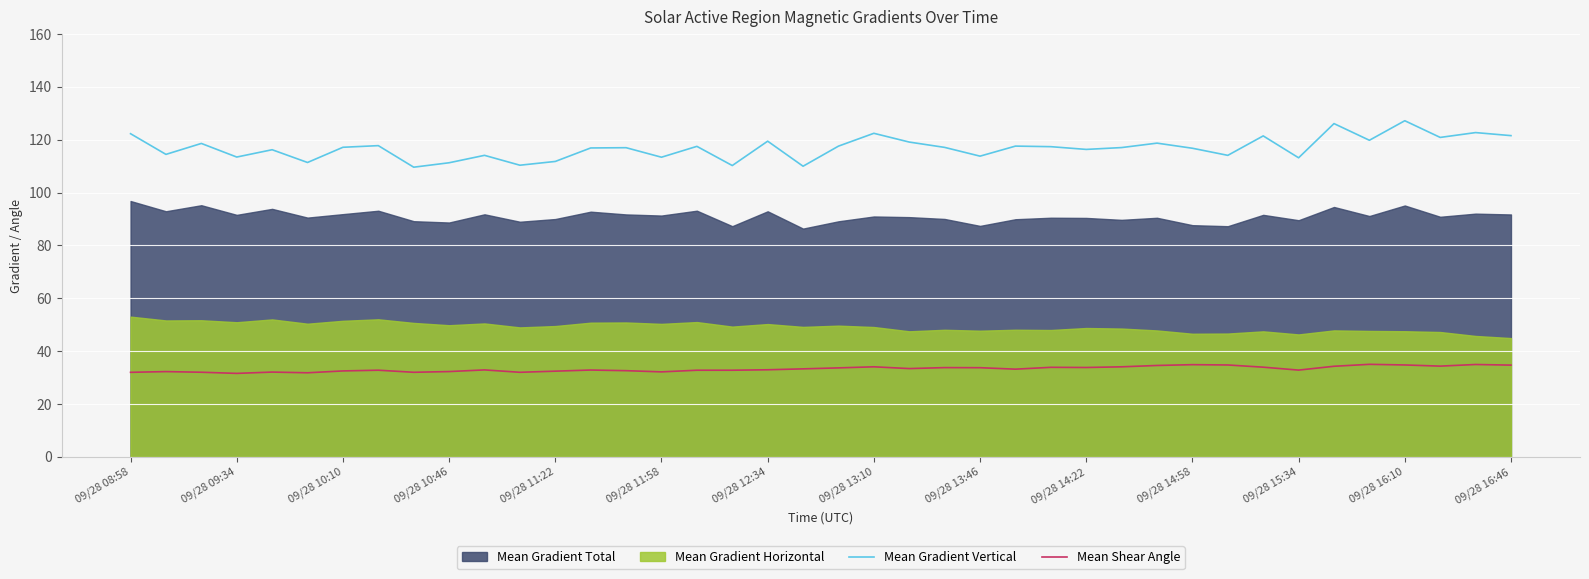

The Mean Shear Angle series shows 31.6 at 09/28 09:34. True or false?

True